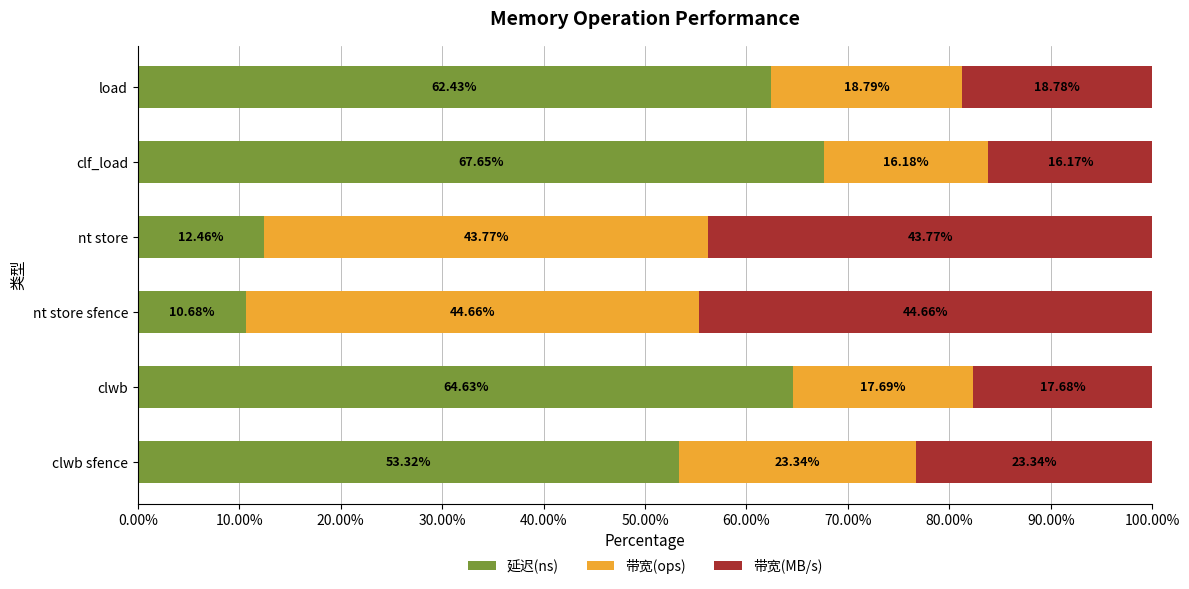

Which category has the highest value in the 延迟(ns) series?

clf_load